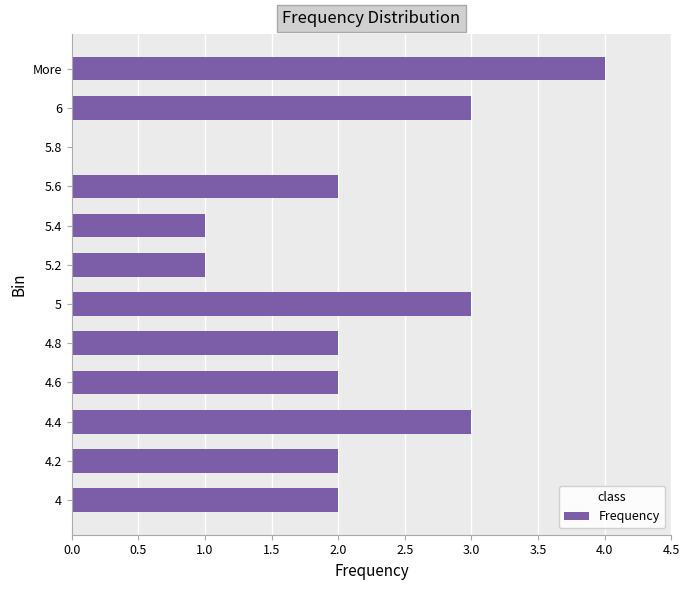

How many values are above zero?

11